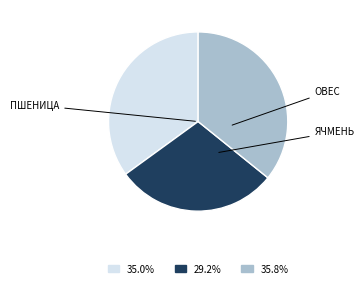

Approximately how many times larger is the value at 35.0% compared to 29.2%?

1.2